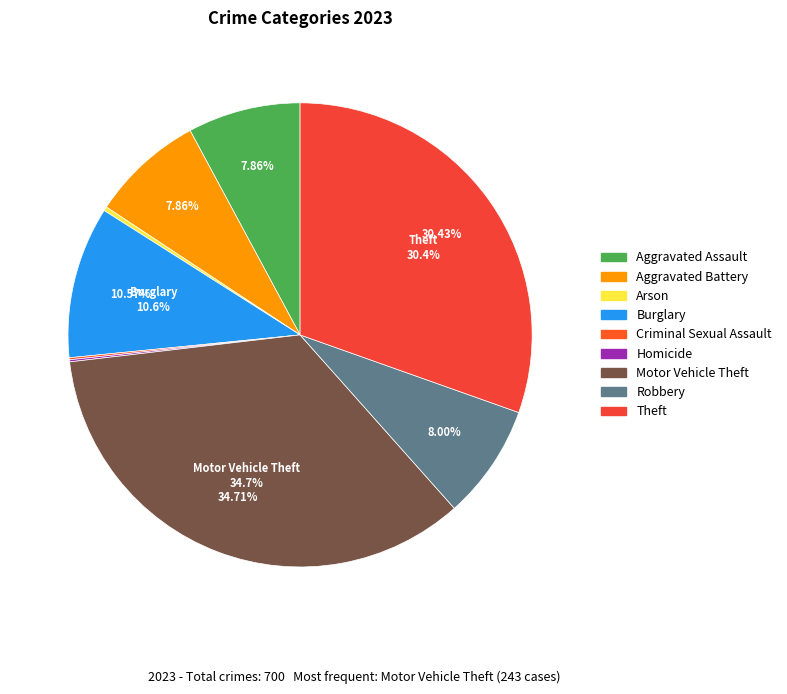

To the nearest percent, what is the difference between the Aggravated Assault and Motor Vehicle Theft slice percentages?

27%